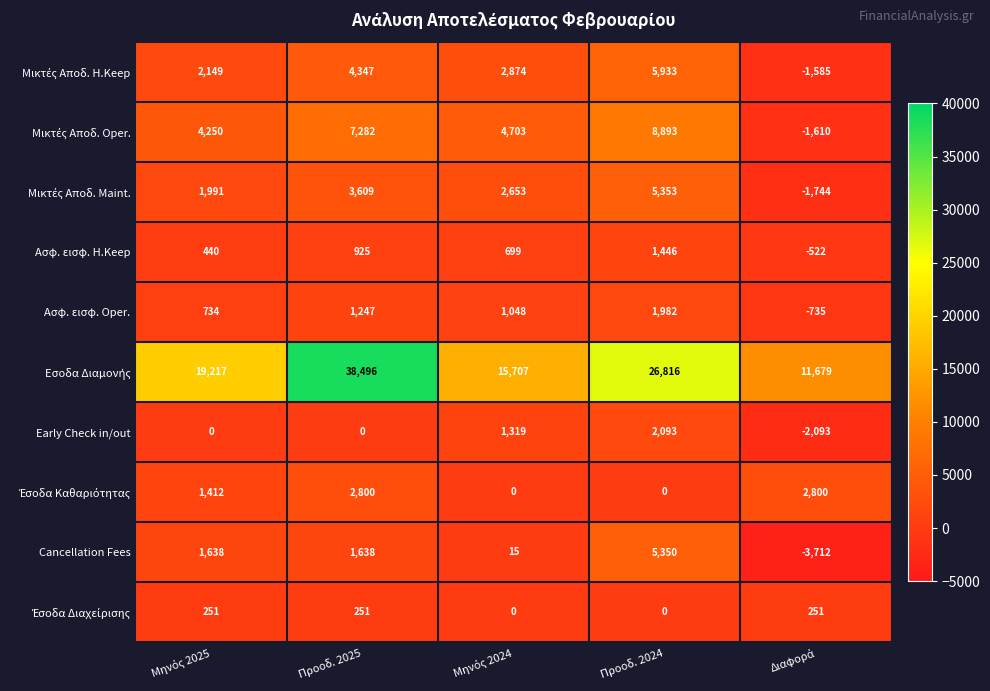

What is the total value across all series at Προοδ. 2024?

57866